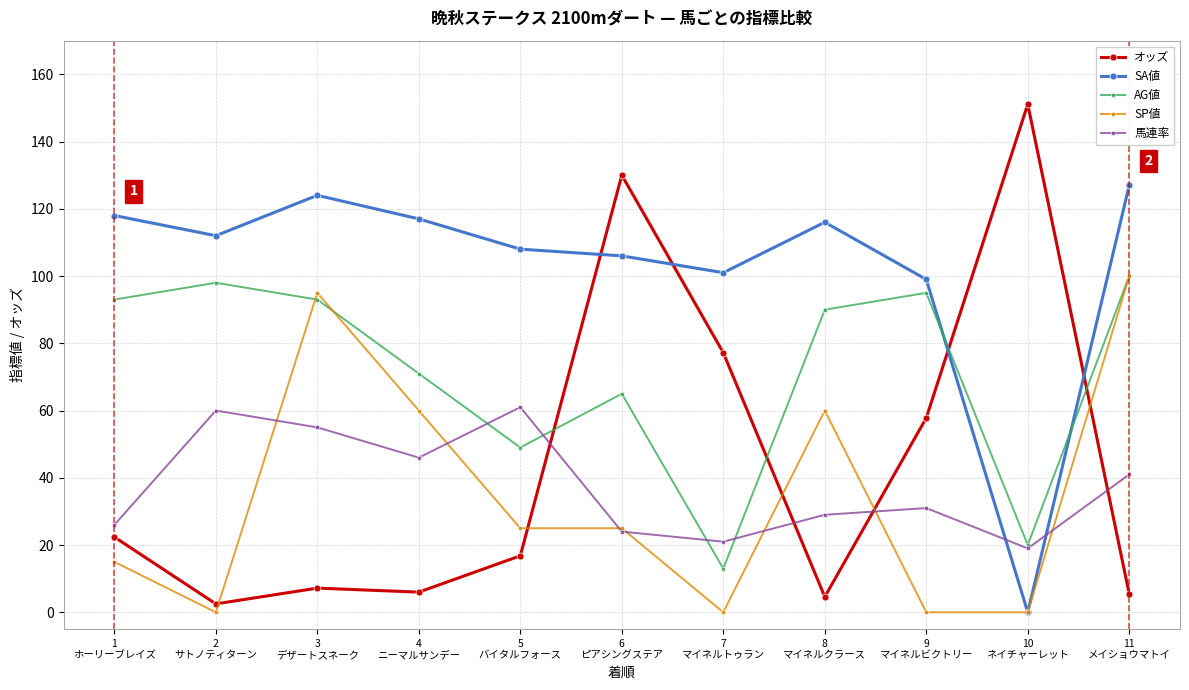

How many interior local valleys does the SA値 series have?

3